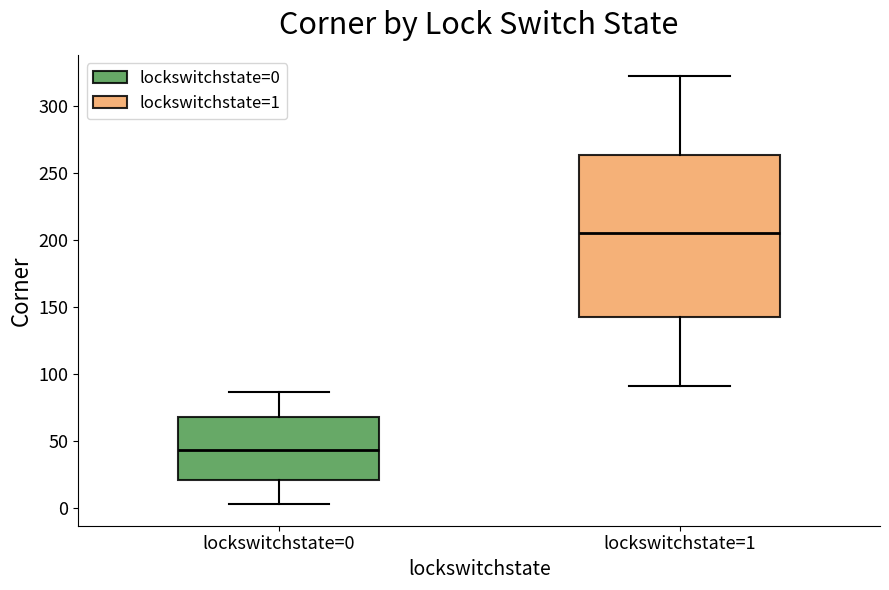

Reading left to right, transcribe this box plot: for each box, give where its median line is, the range the box spans, and where its two whiskers end, as read against the y-axis. The values are not printed on the chart, so give them approximately, as read against the axis.

lockswitchstate=0: median 45, box 20 to 70, whiskers 5 to 85
lockswitchstate=1: median 205, box 145 to 265, whiskers 90 to 320